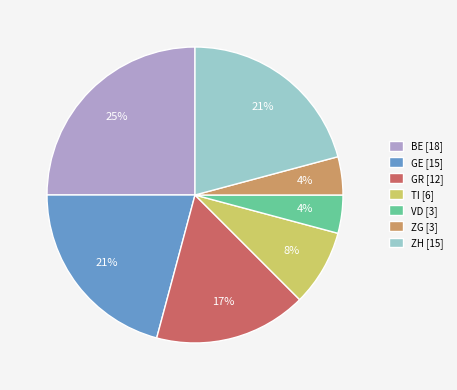

Which has a higher value, ZH [15] or GR [12]?

ZH [15]